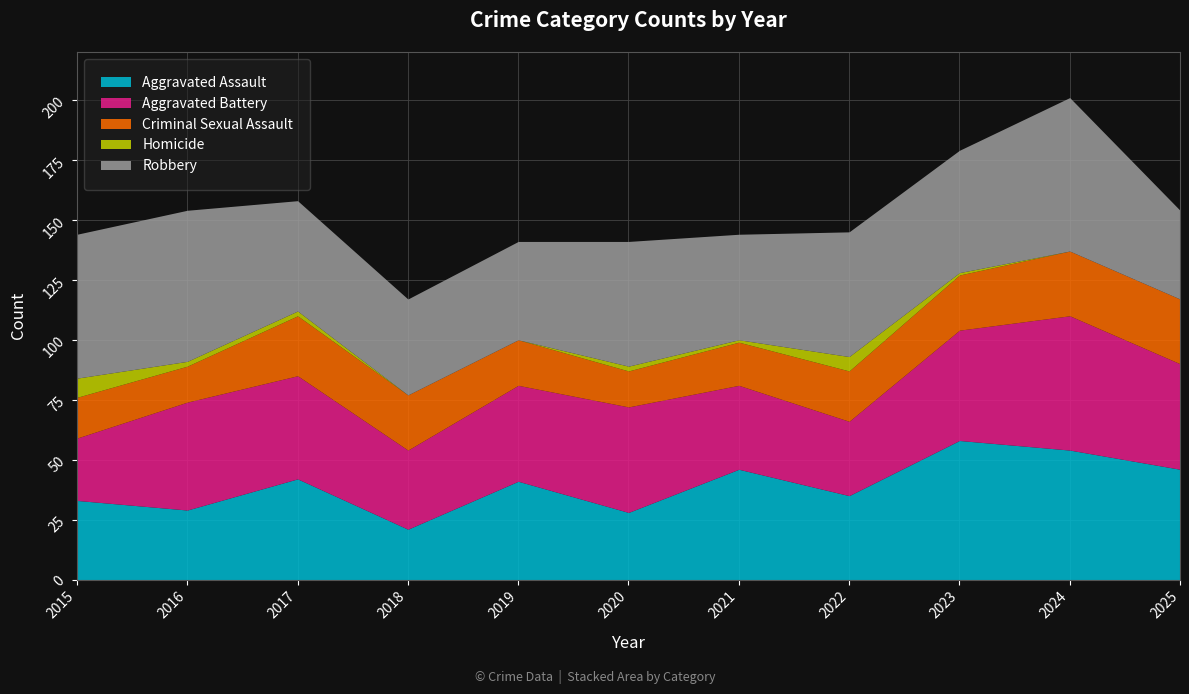

How many Homicide values are between 0 and 2?

9